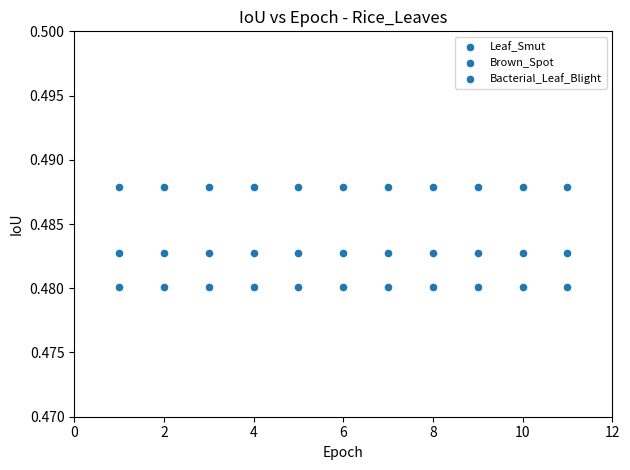

How many points are shown in the scatter plot?

33